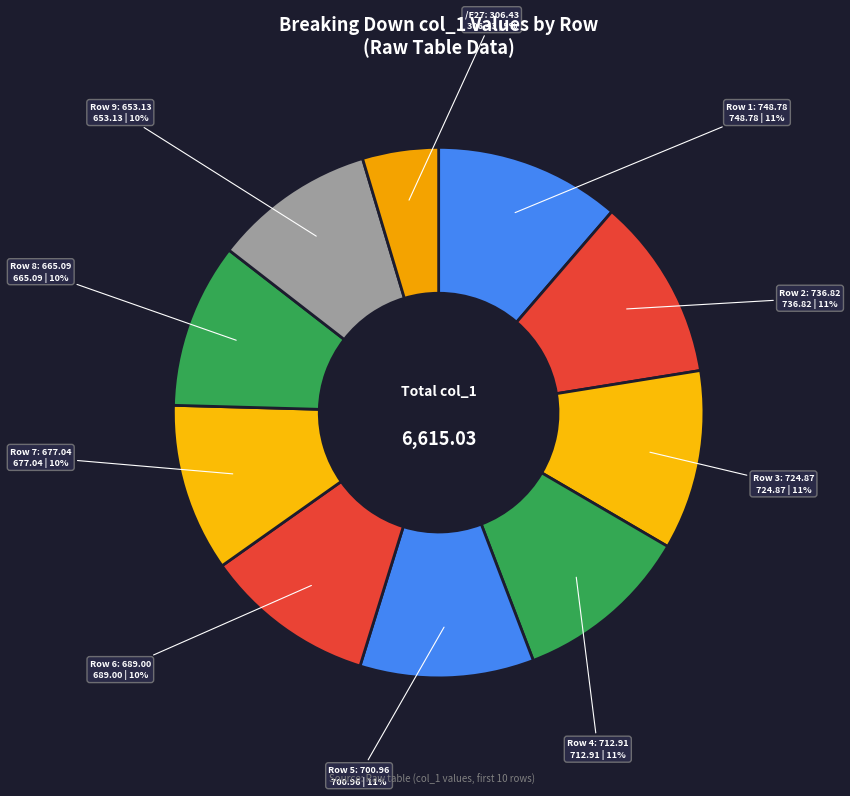

Does any single category account for the majority?

No